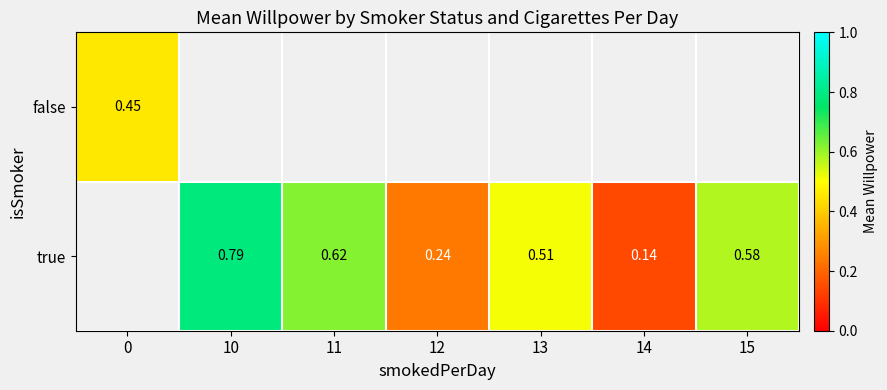

List the labels in order of false value, smallest first.

0, 10, 11, 12, 13, 14, 15